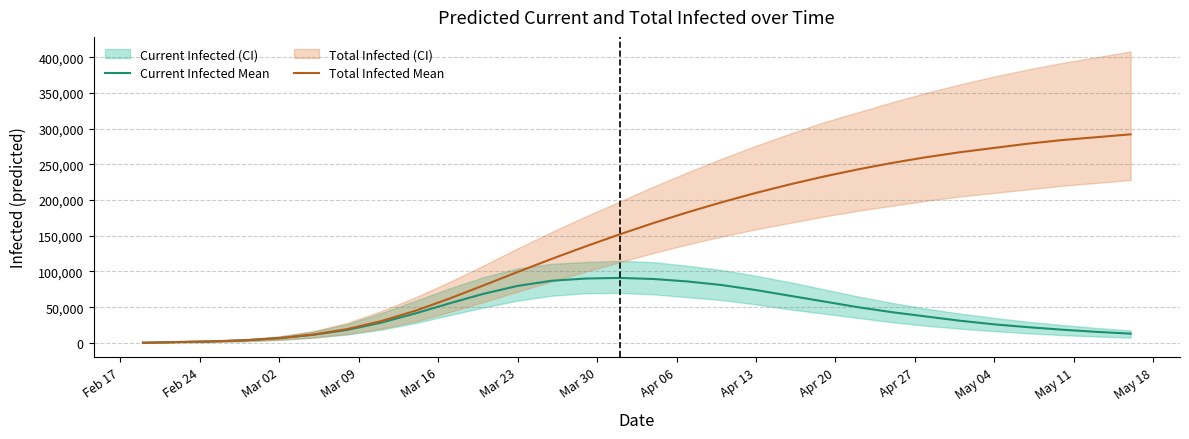

True or false: Current Infected Mean and Total Infected Mean cross at least once.

False